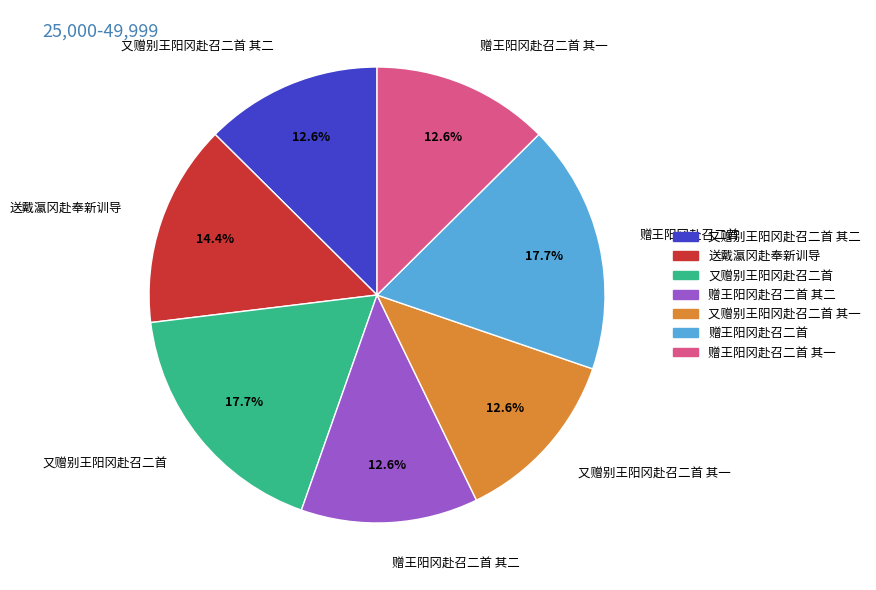

Is it true that 赠王阳冈赴召二首 is 18% of the pie?

True